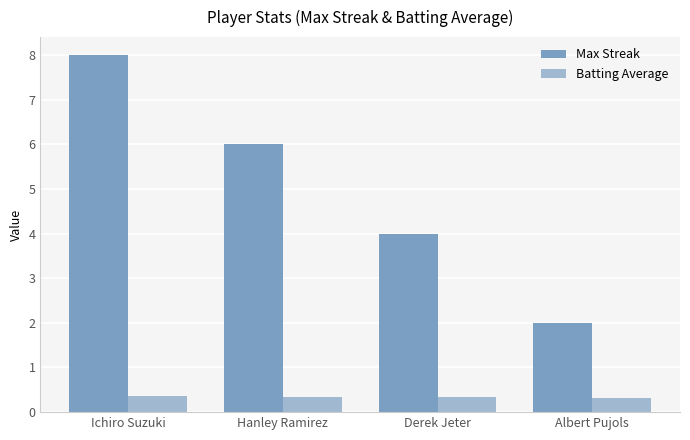

Rank the series at Hanley Ramirez from lowest to highest value.

Batting Average, Max Streak